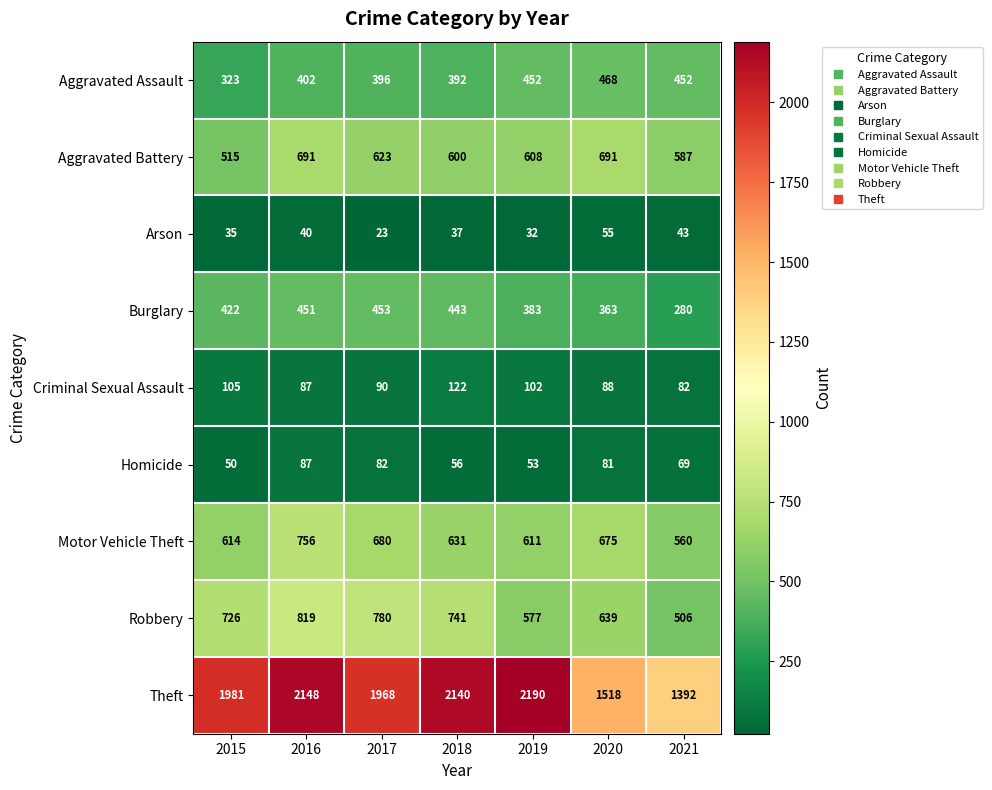

What is the total value across all series at 2019?

5008